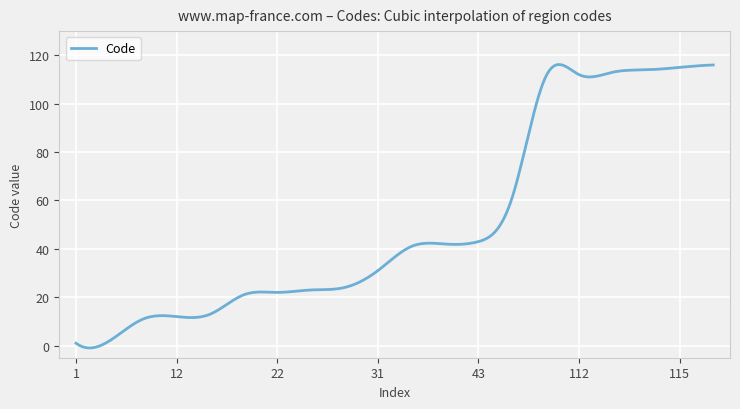

What is the greatest value displayed?

116.2